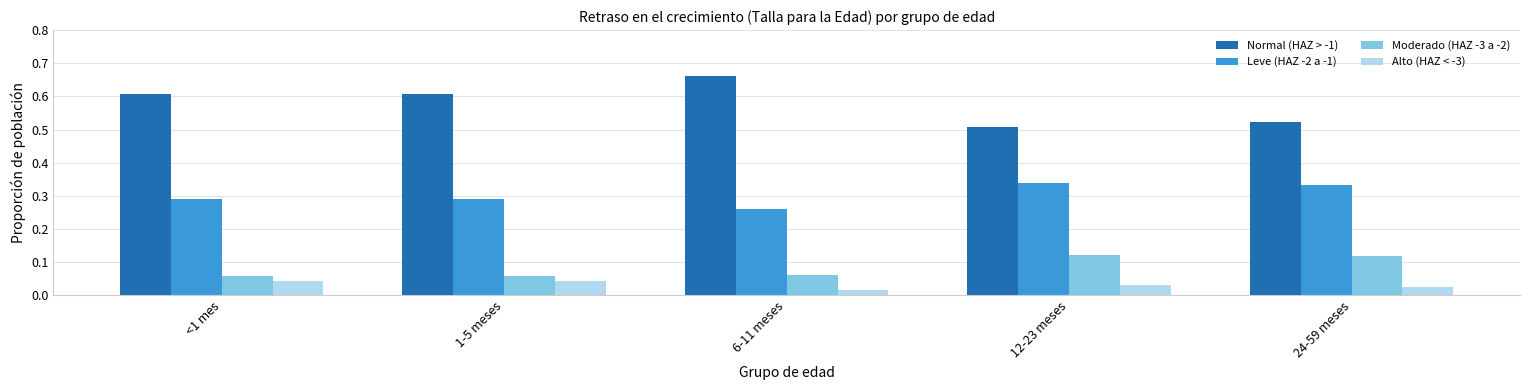

At how many categories does at least one series exceed 0?

5